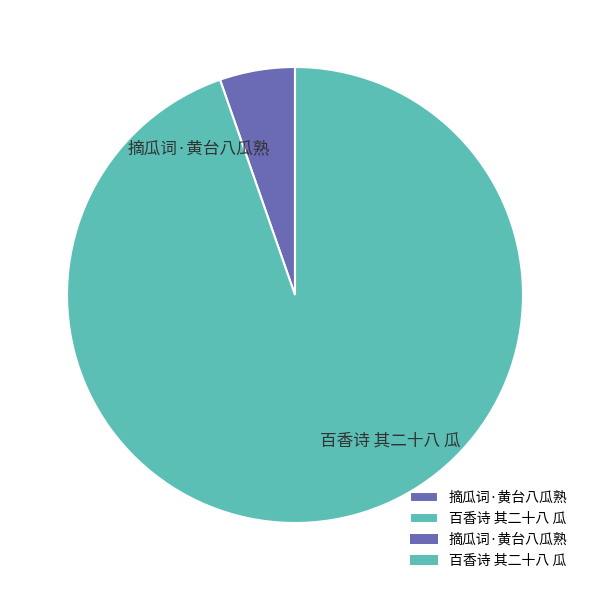

Is 摘瓜词·黄台八瓜熟 the majority of the pie?

No